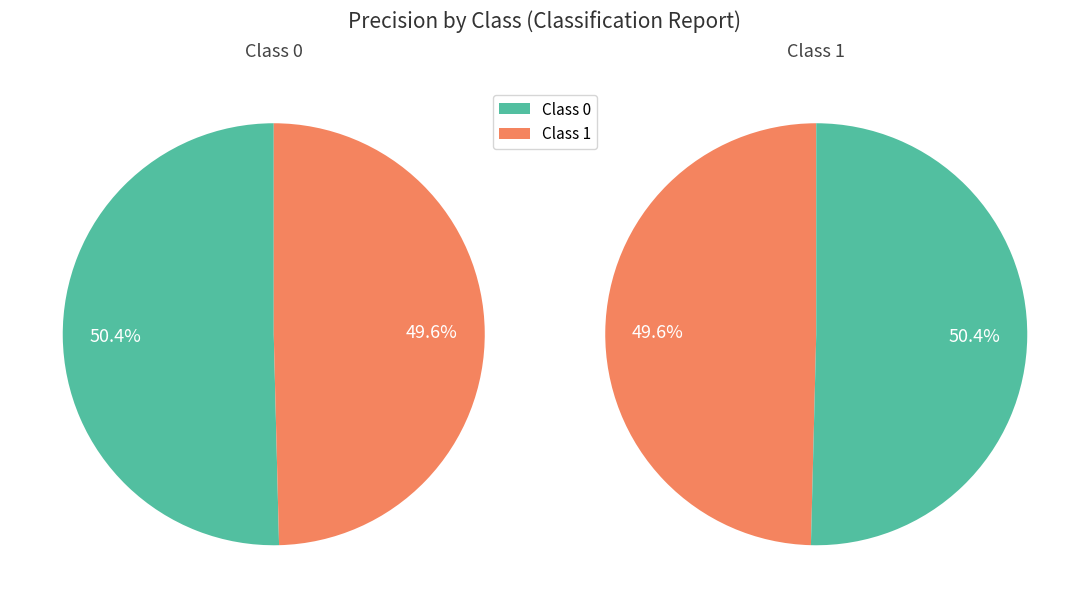

What percentage is the 0 slice, to the nearest percent?

50%